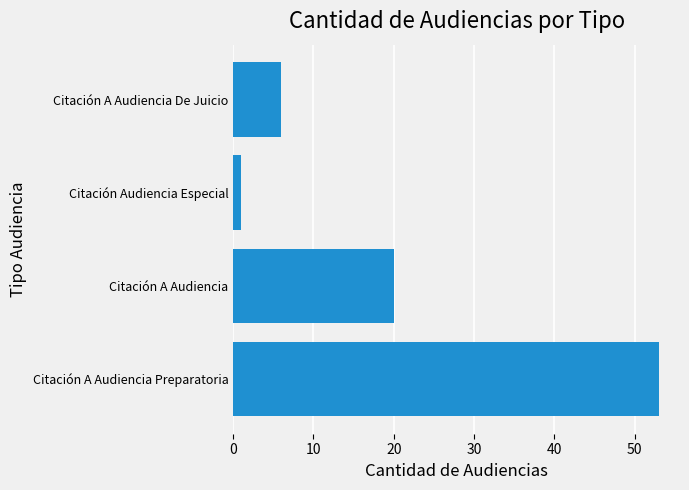

The value at Citación A Audiencia Preparatoria is 30. True or false?

False